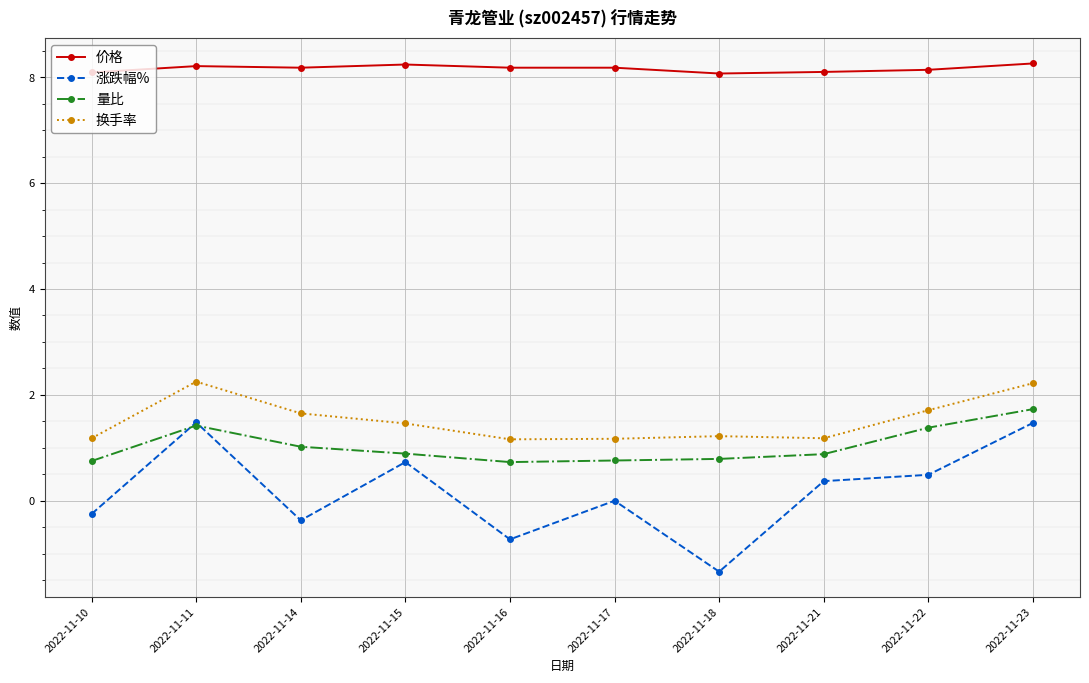

Which series has the largest range (max minus min)?

涨跌幅%